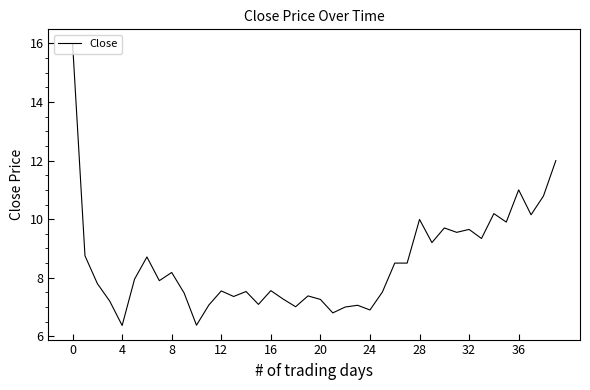

What is the maximum value shown in the chart?

16.0